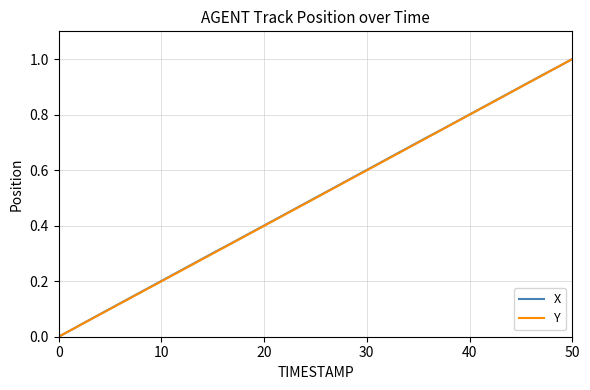

Does the chart display data point markers on the line(s)?

No